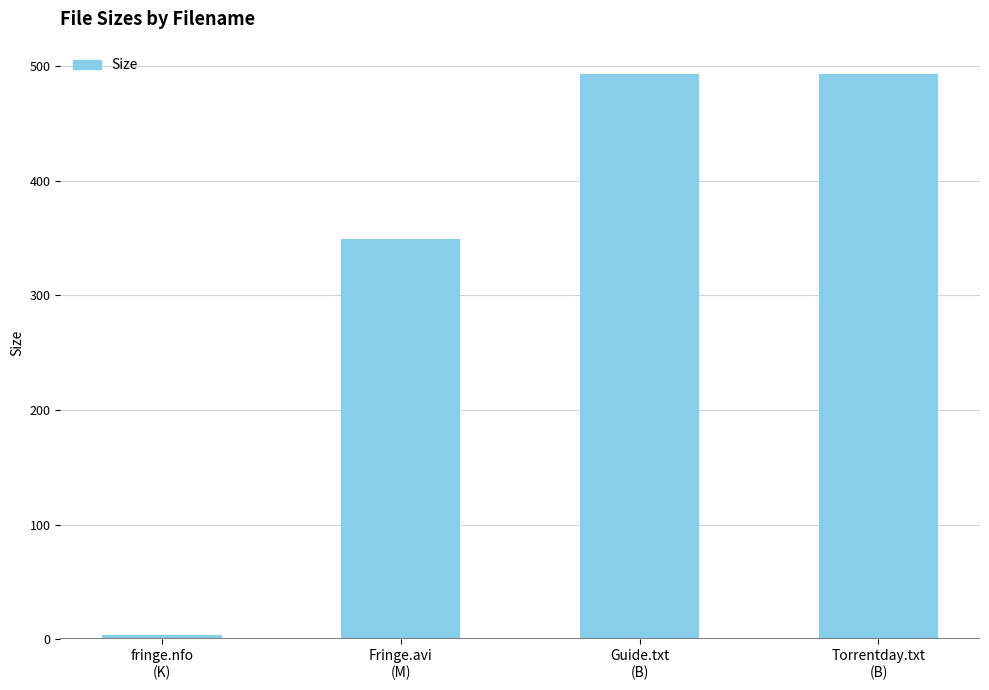

Reading right to left, transcribe all the data shown in this chart.

493.0	493.0	349.3	3.8